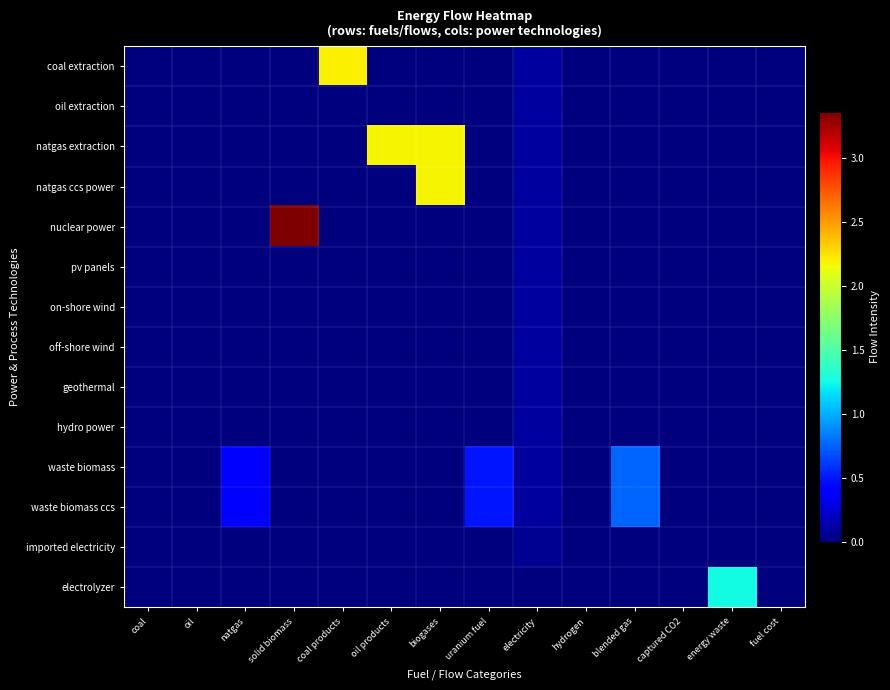

What is the spread (max minus min) of values at blended gas?

0.8